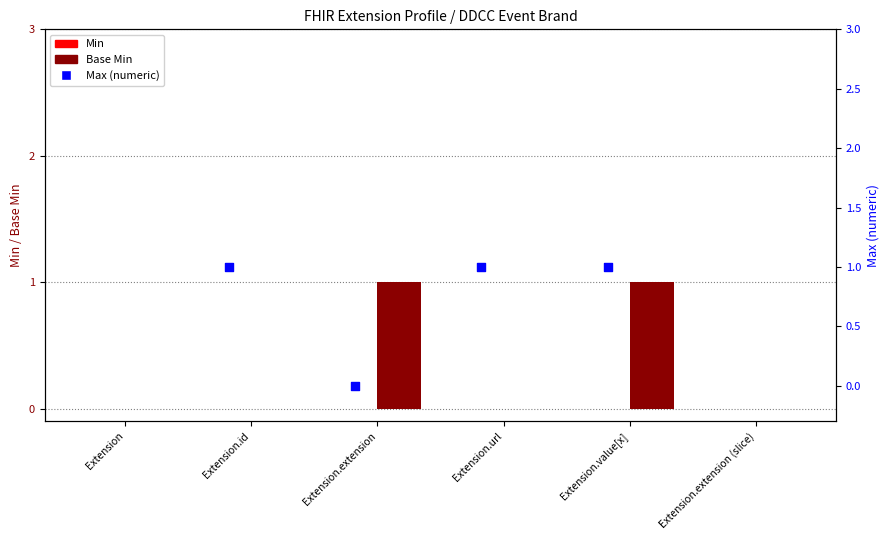

At which category is the sum across all series the highest?

Extension.value[x]